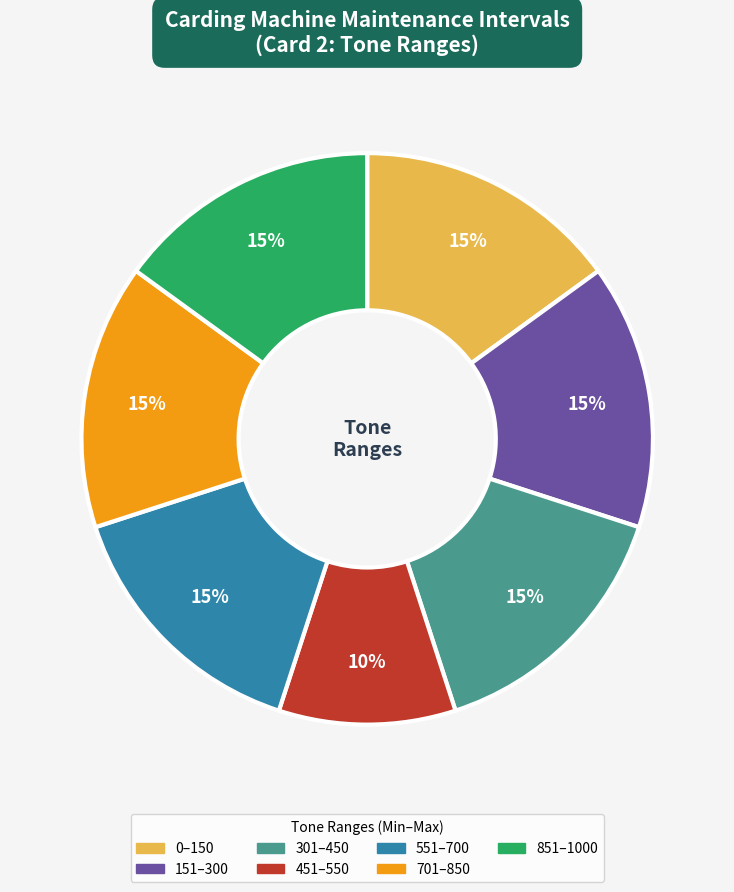

Which category has the smallest portion of the pie?

451–550